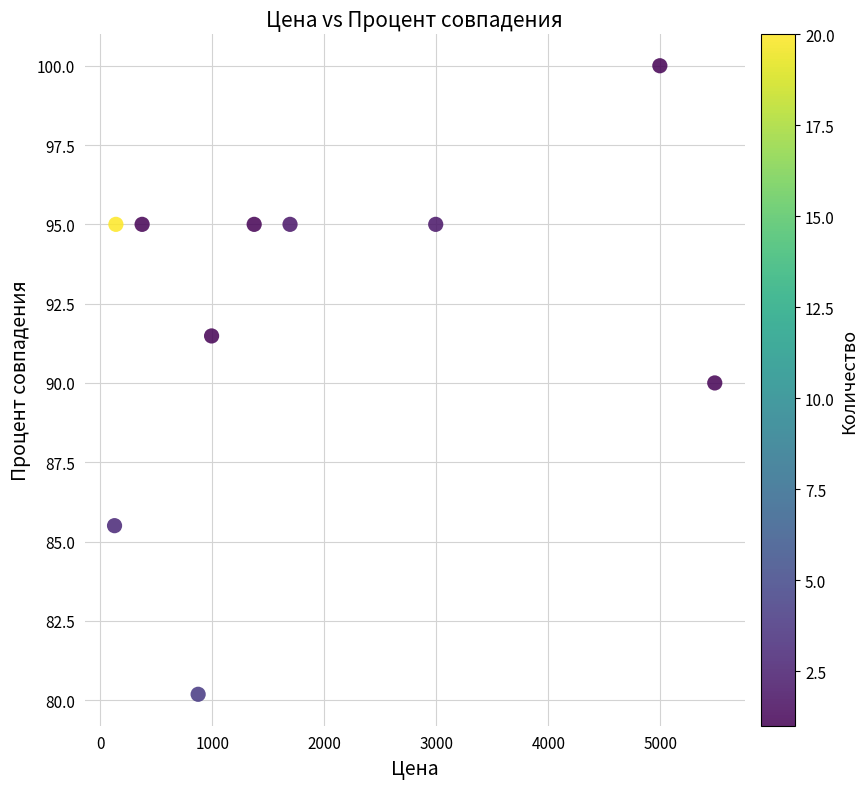

What is the range of X values (max minus min)?

5356.0